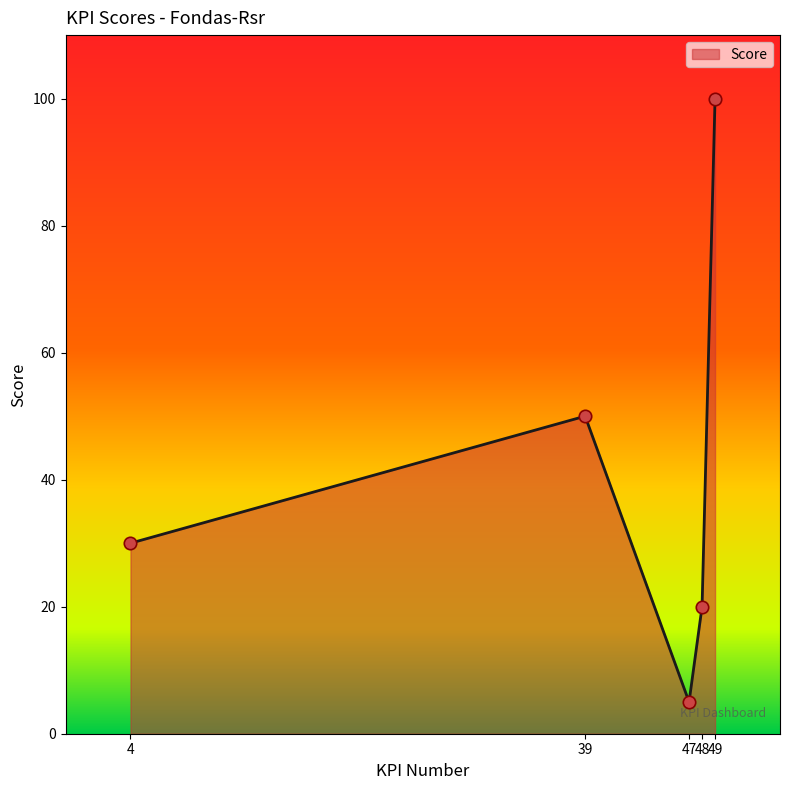

Between 48 and 4, which is larger?

4